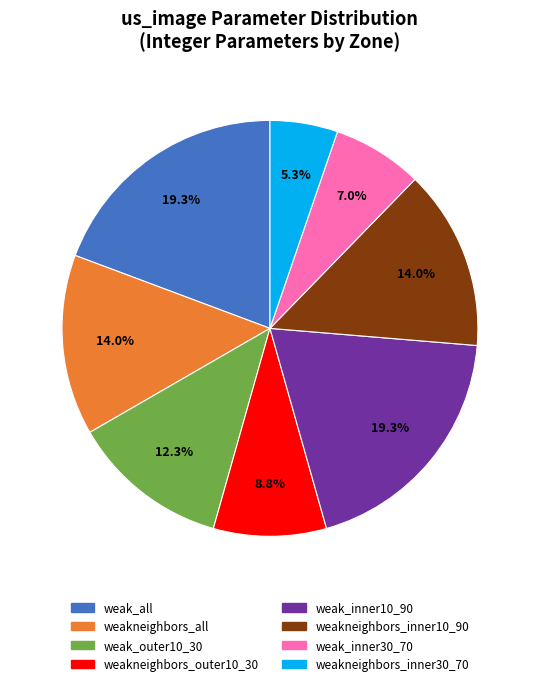

Is there any slice that represents more than half of the pie?

No